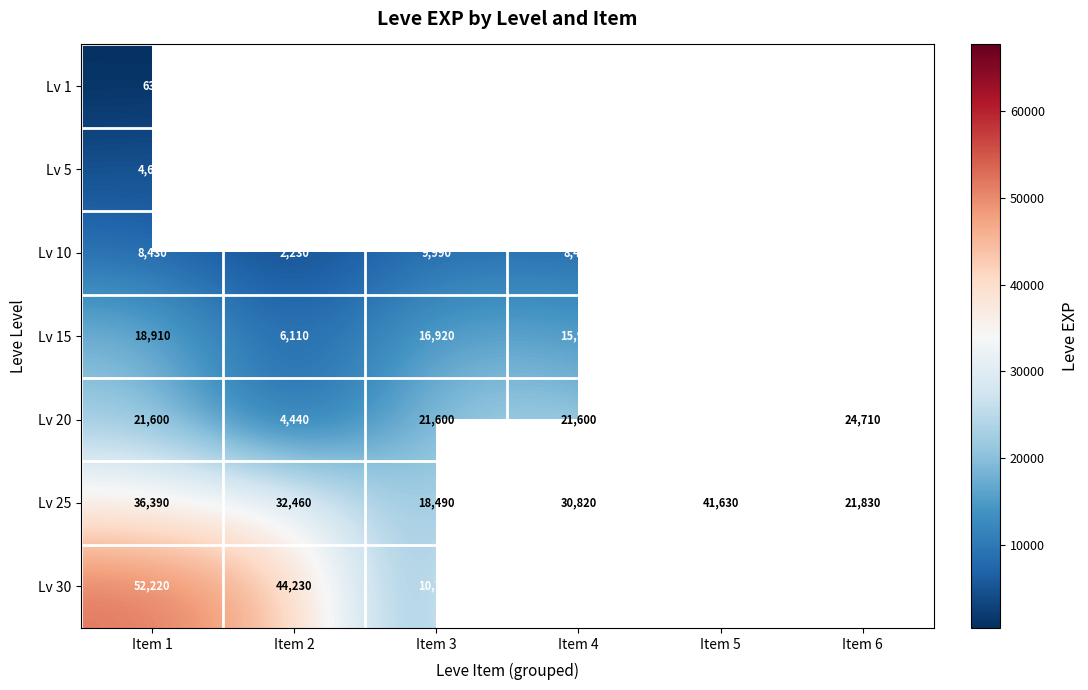

What is the highest value of the Lv 25 series?

41630